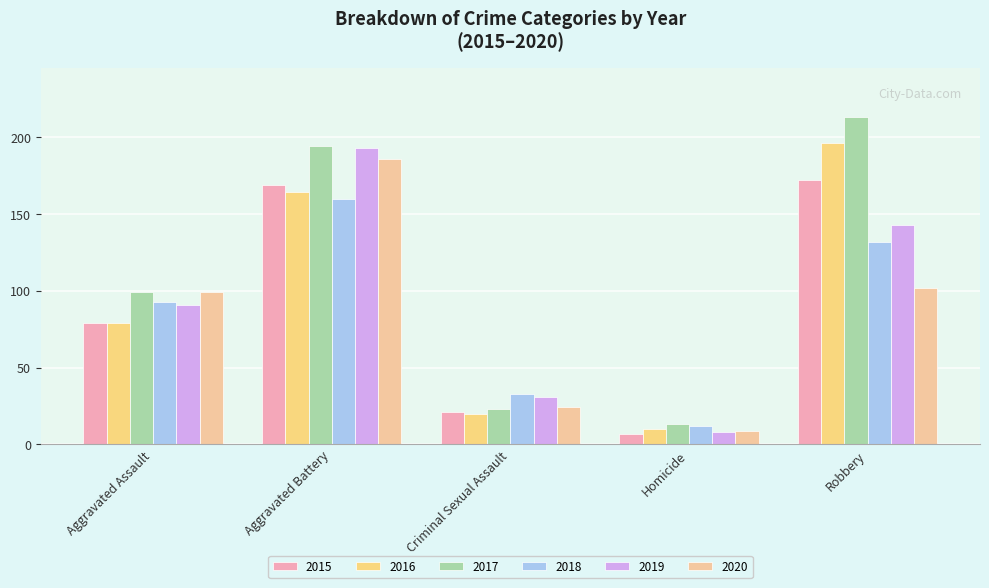

Rank the series at Homicide from lowest to highest value.

2015, 2019, 2020, 2016, 2018, 2017